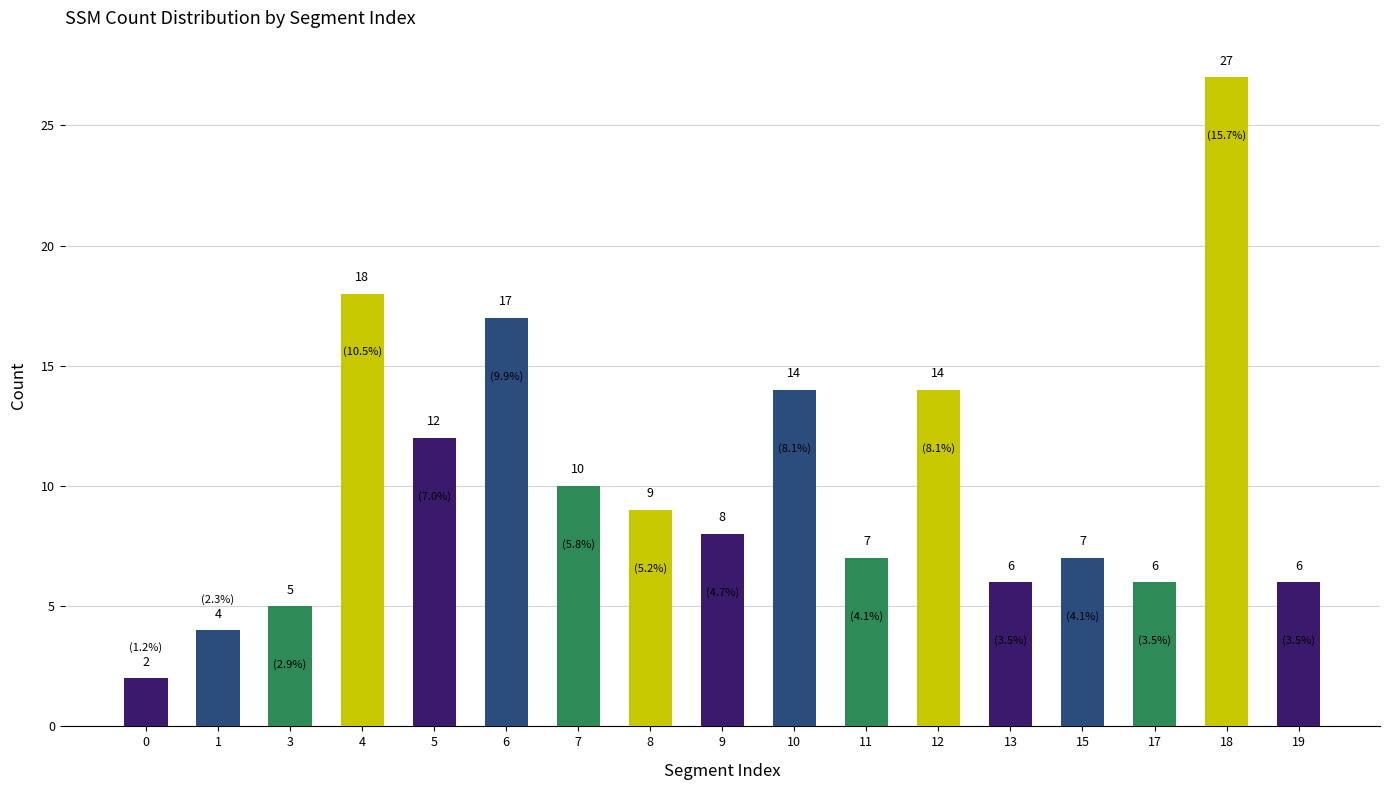

What is the maximum value shown in the chart?

27